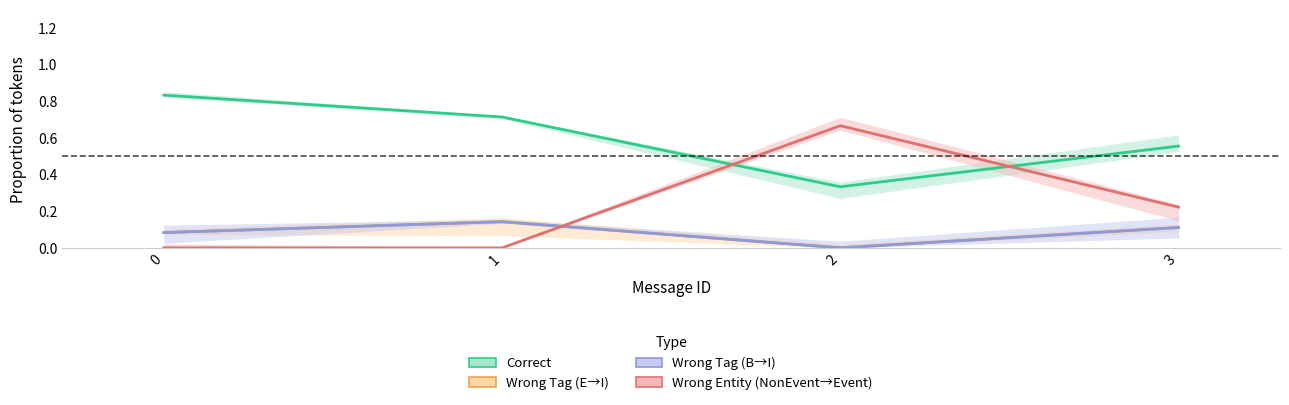

True or false: Wrong Tag (E→I) and Correct intersect in this chart.

False